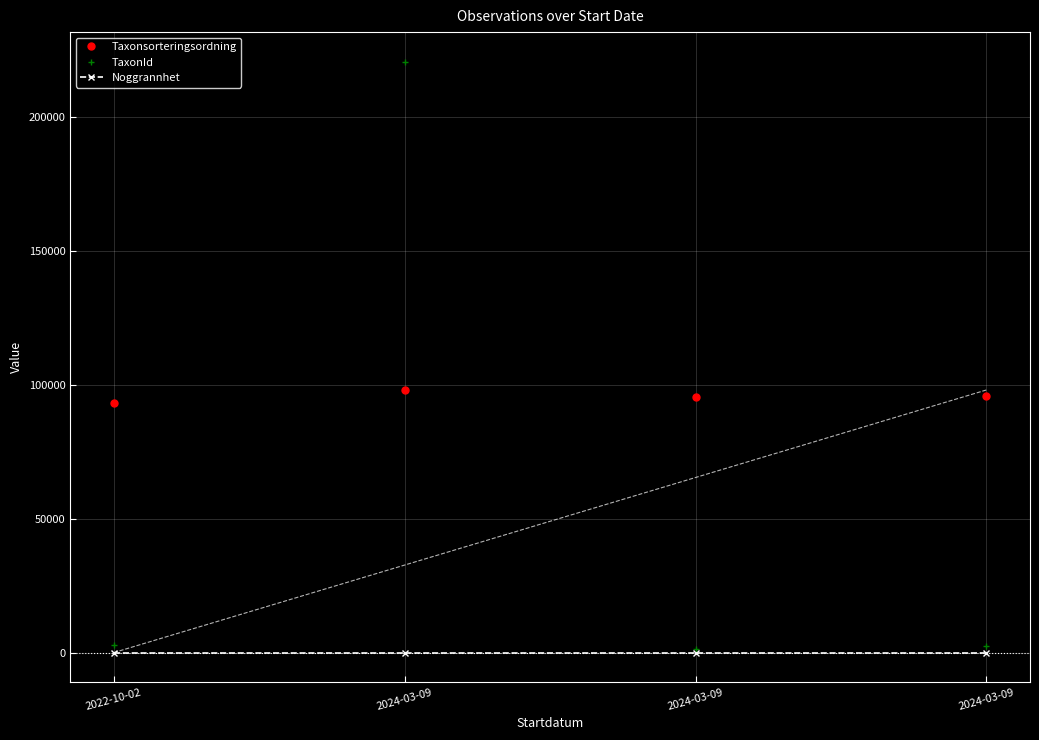

At which category is the sum across all series the highest?

2024-03-09